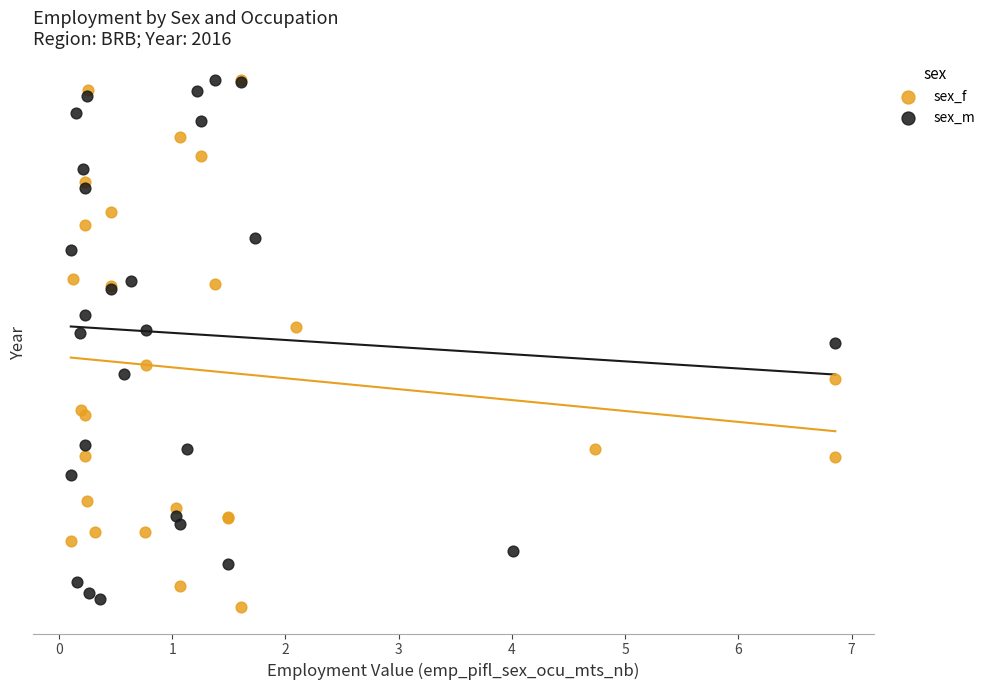

Which series has the largest Y range (max minus min)?

sex_f